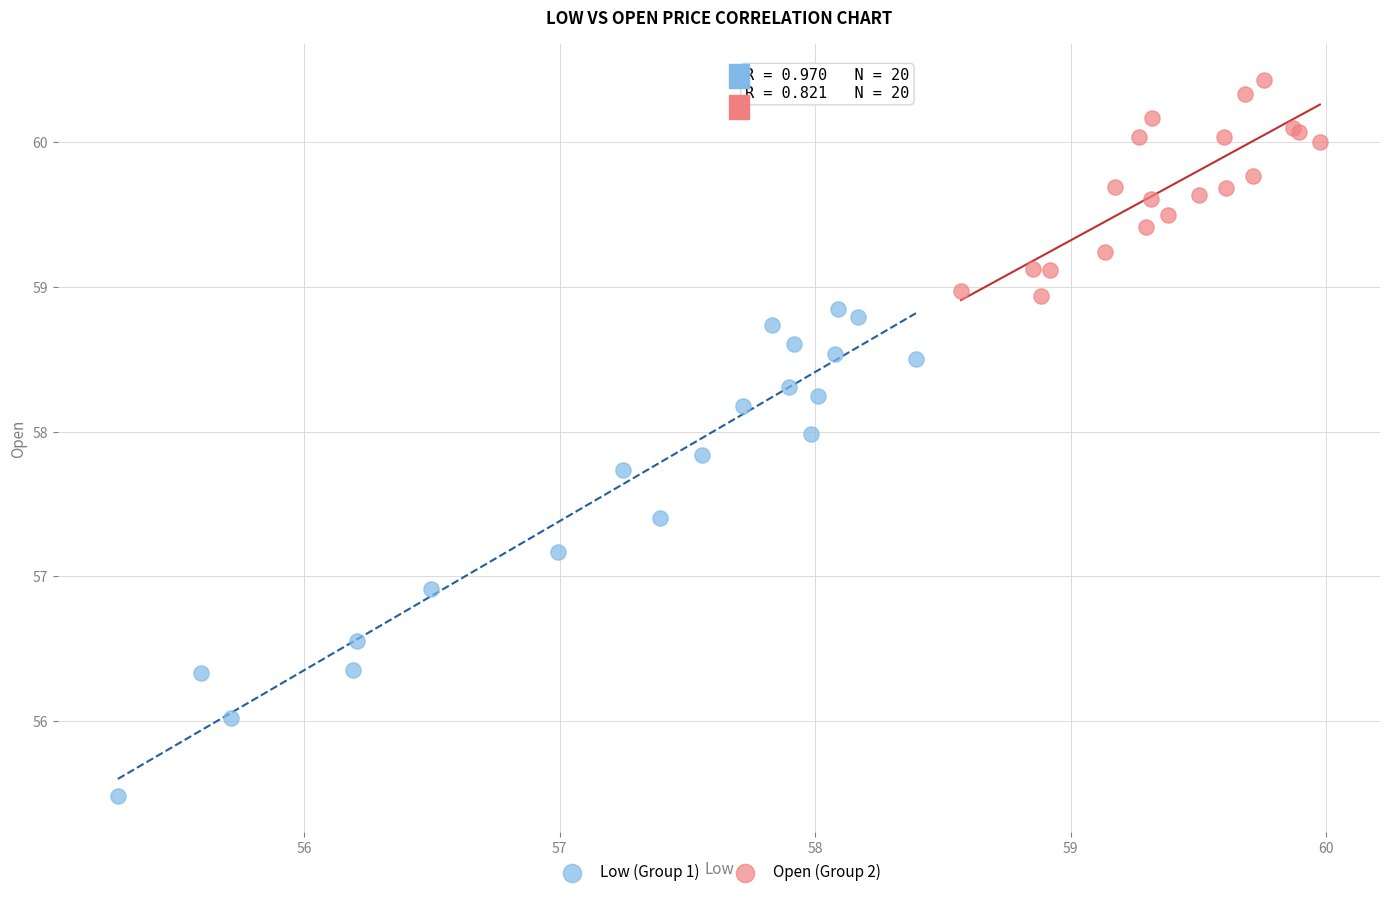

What are all the series names shown in the legend?

Low (Group 1), Open (Group 2)